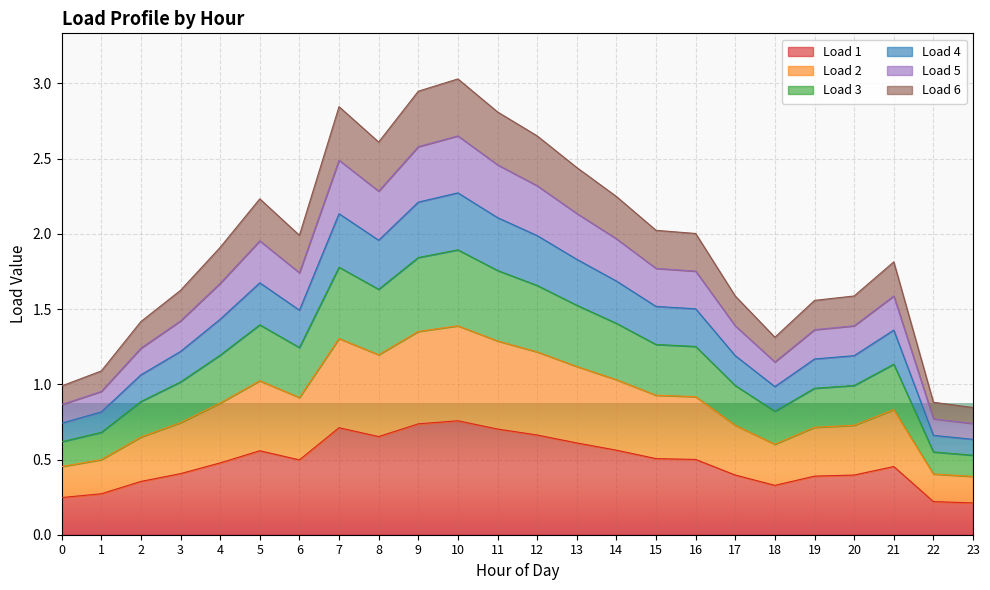

At which category is the sum across all series the highest?

10